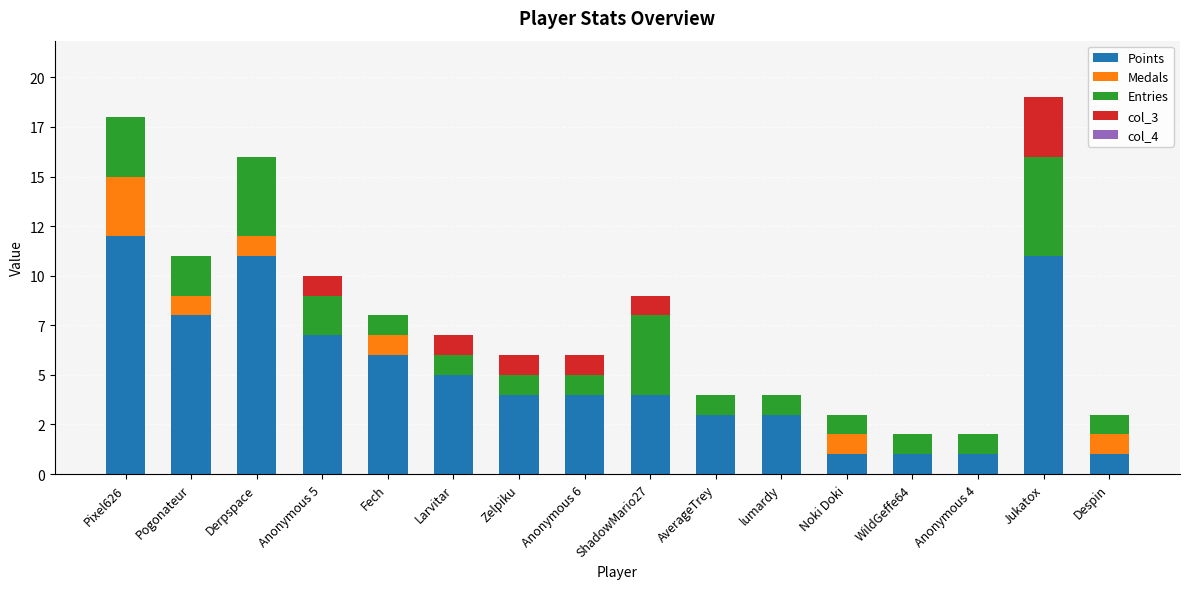

Which has a higher value, Fech or Jukatox?

Jukatox